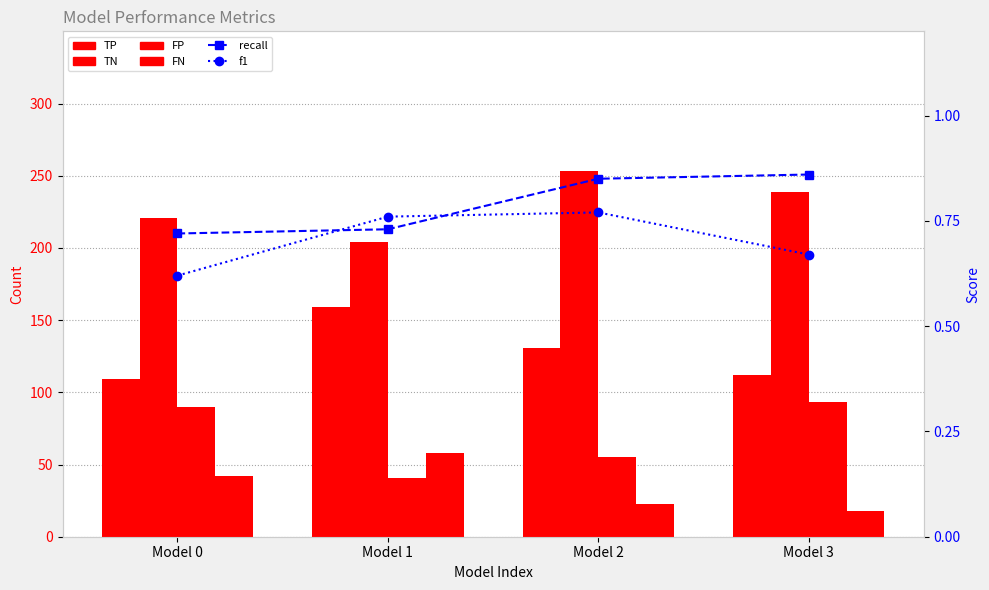

Between Model 1 and Model 3, which series saw the biggest shift?

FP